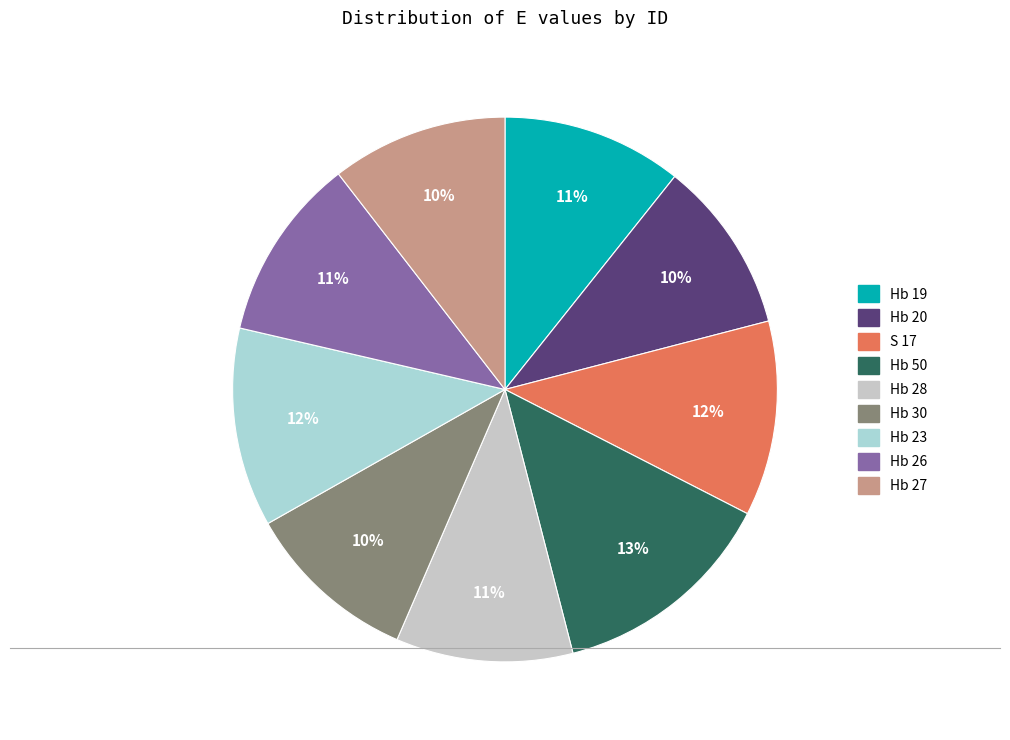

To the nearest percent, what is the combined percentage of Hb 19 and Hb 50?

24%